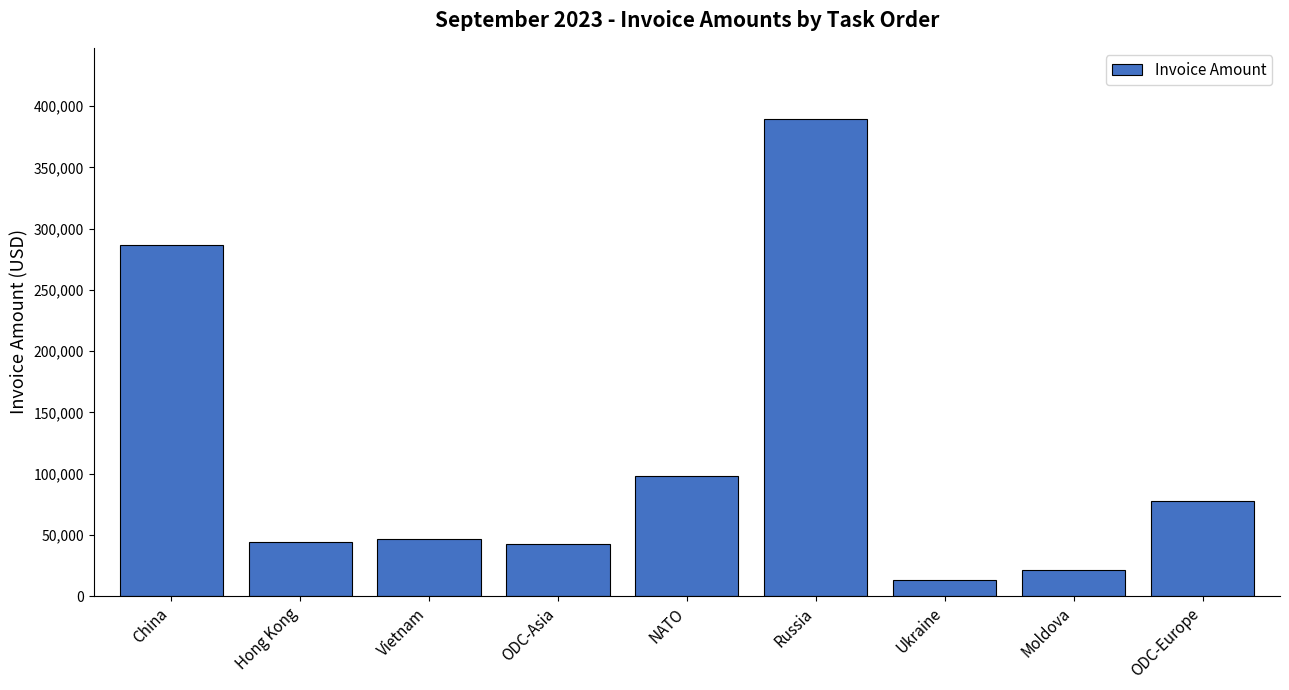

How many bars are there in total?

9